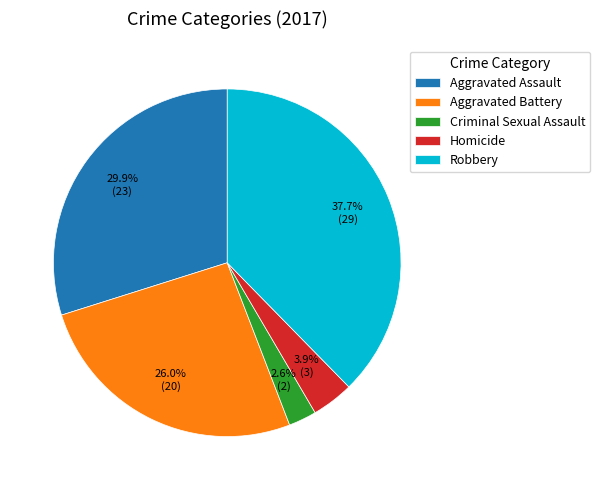

Between Aggravated Assault and Criminal Sexual Assault, which is larger?

Aggravated Assault